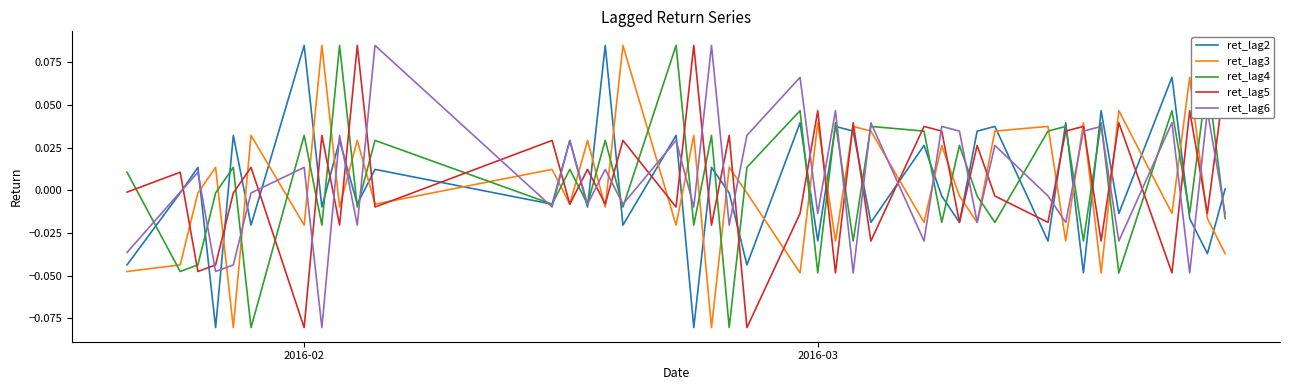

True or false: ret_lag2 and ret_lag3 intersect in this chart.

True